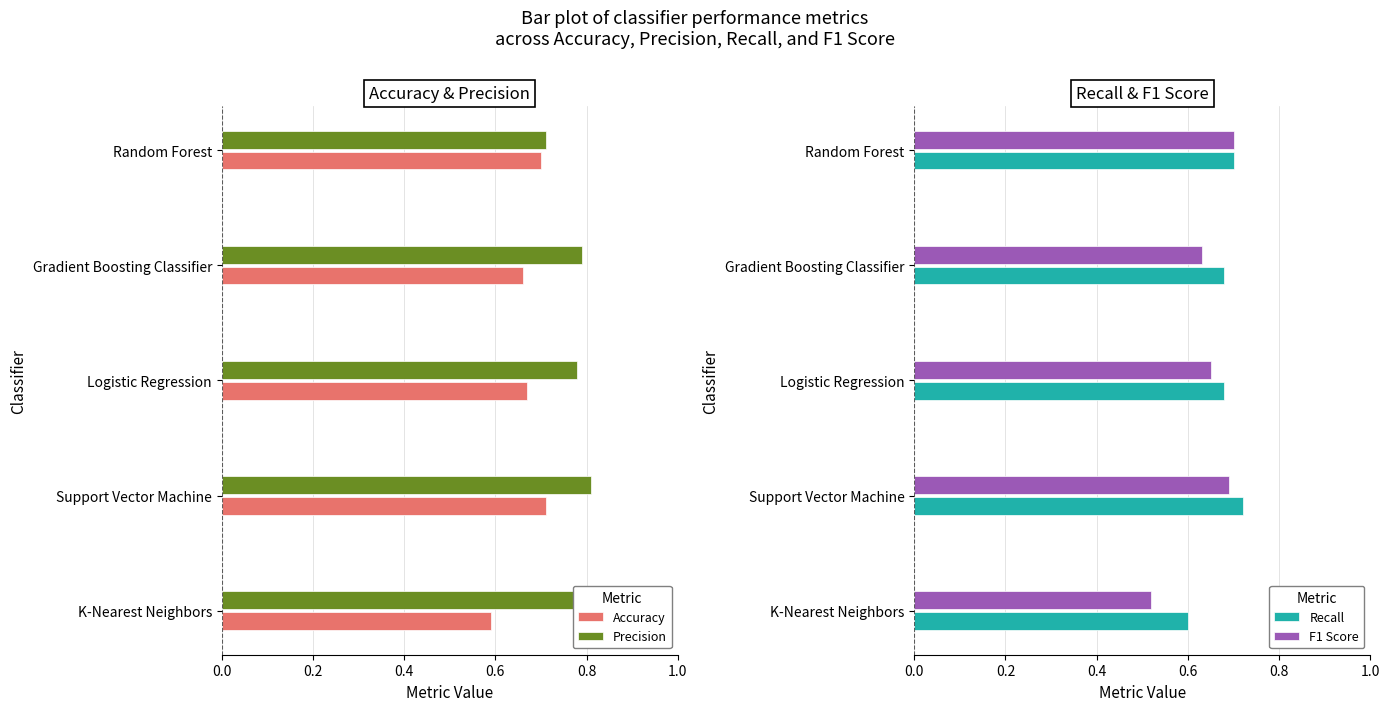

How many Accuracy values are between 0 and 1?

5